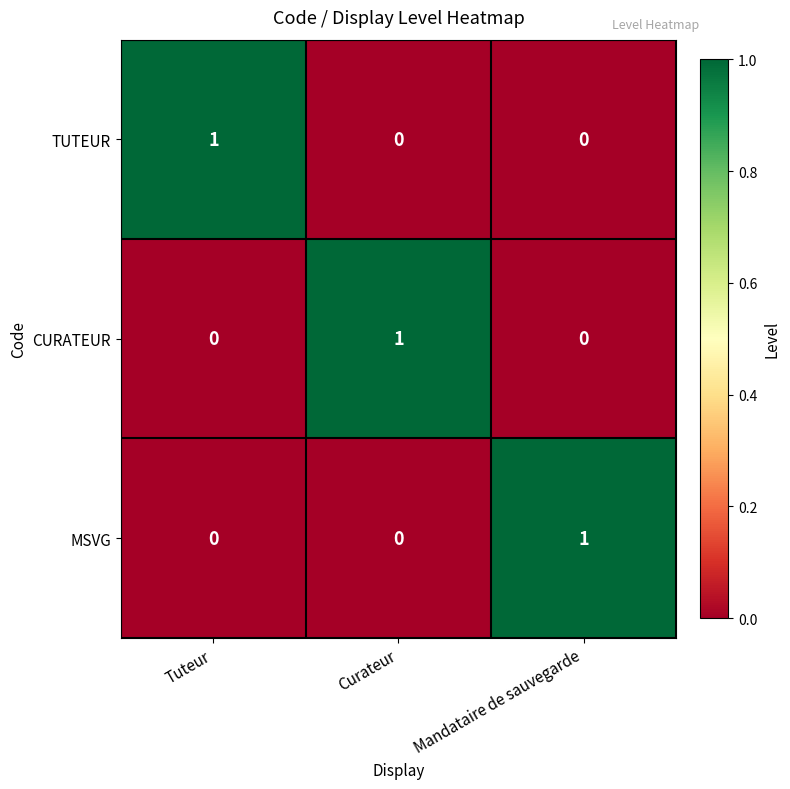

Reading right to left, transcribe all the data shown in this chart.

TUTEUR: Mandataire de sauvegarde=0	Curateur=0	Tuteur=1
CURATEUR: Mandataire de sauvegarde=0	Curateur=1	Tuteur=0
MSVG: Mandataire de sauvegarde=1	Curateur=0	Tuteur=0